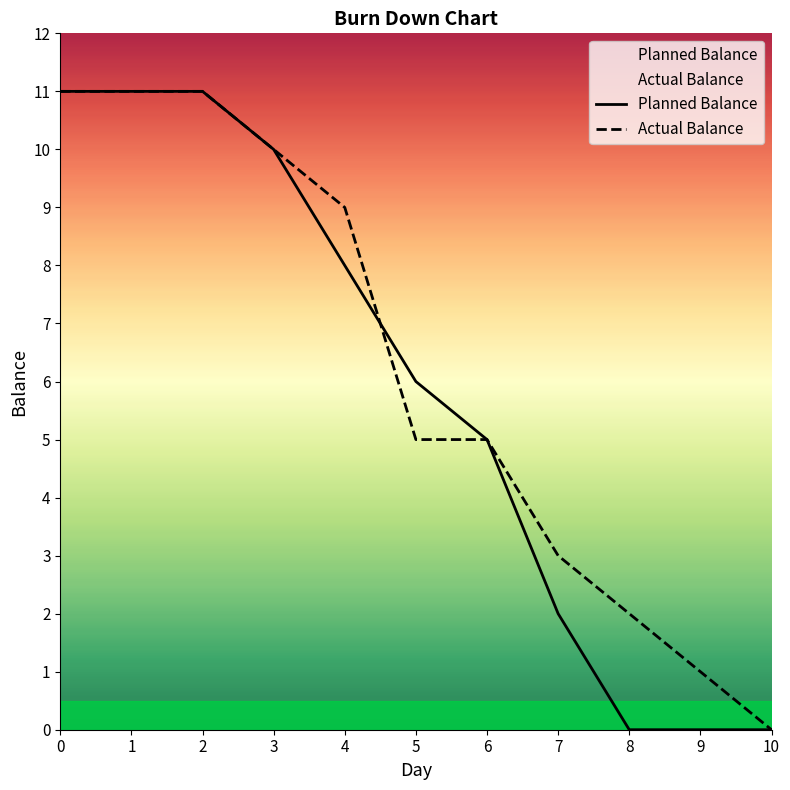

Reading right to left, list all the values displayed in this chart.

Planned Balance: 10=0	9=0	8=0	7=2	6=5	5=6	4=8	3=10	2=11	1=11	0=11
Actual Balance: 10=0	9=1	8=2	7=3	6=5	5=5	4=9	3=10	2=11	1=11	0=11